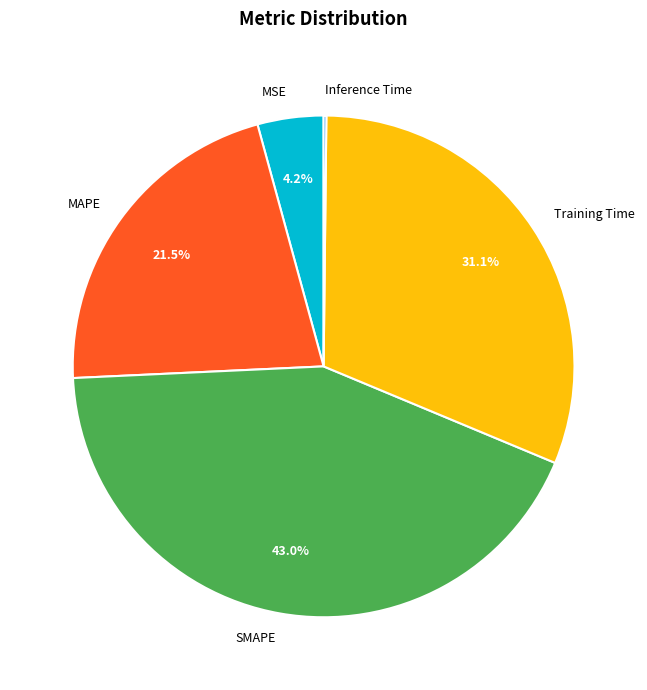

Is there any slice that represents more than half of the pie?

No